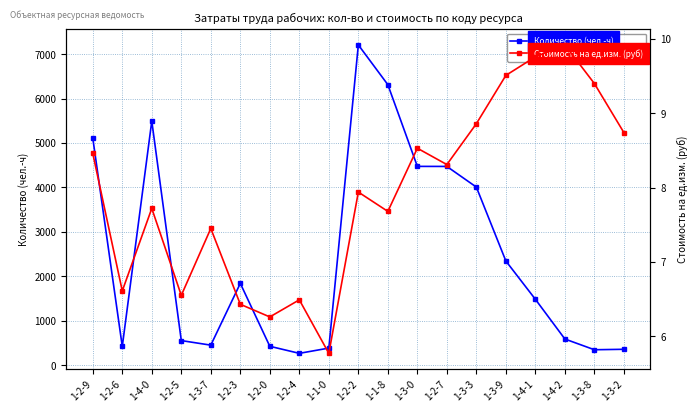

True or false: Стоимость на ед.изм. (руб) and Количество (чел.-ч) cross at least once.

False